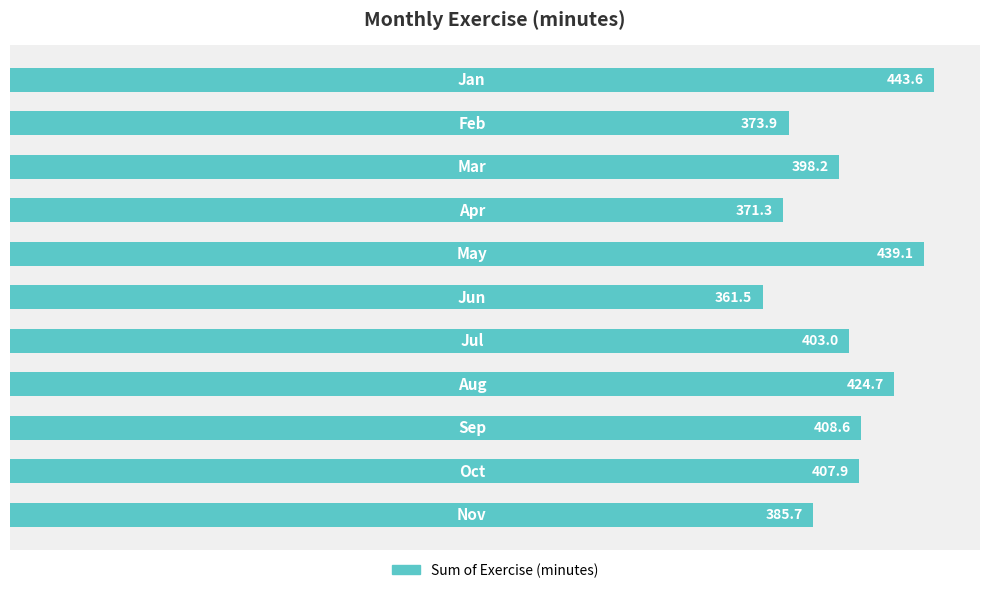

What is the difference between the second highest and minimum values?

77.6